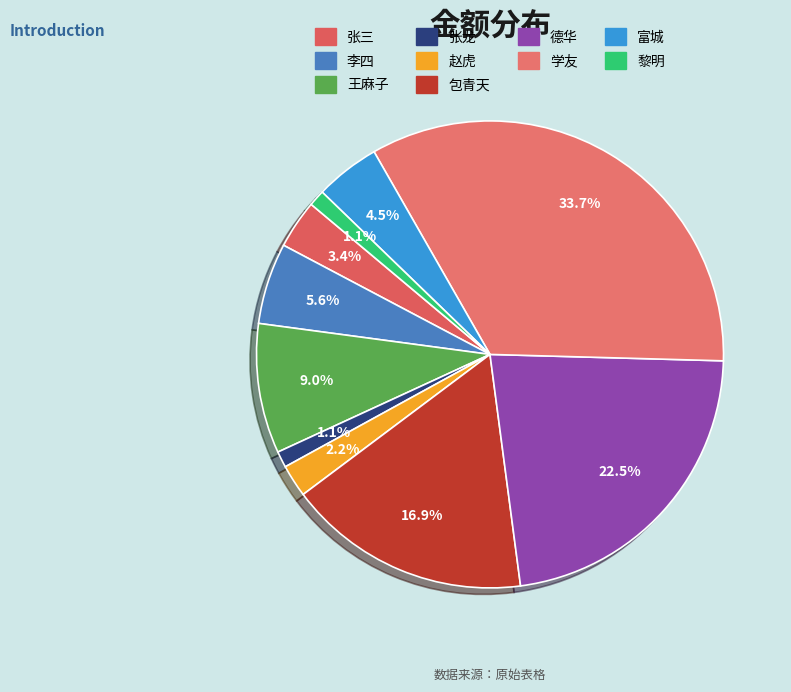

Do 富城 and 张三 together represent more than half of the pie?

No